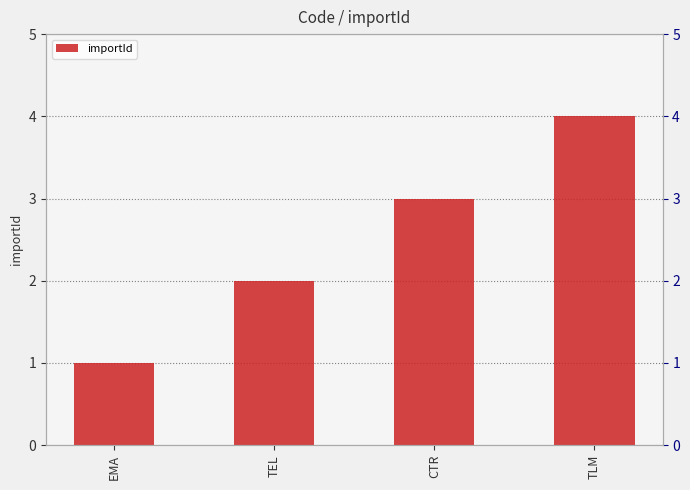

Read the value at TLM.

4